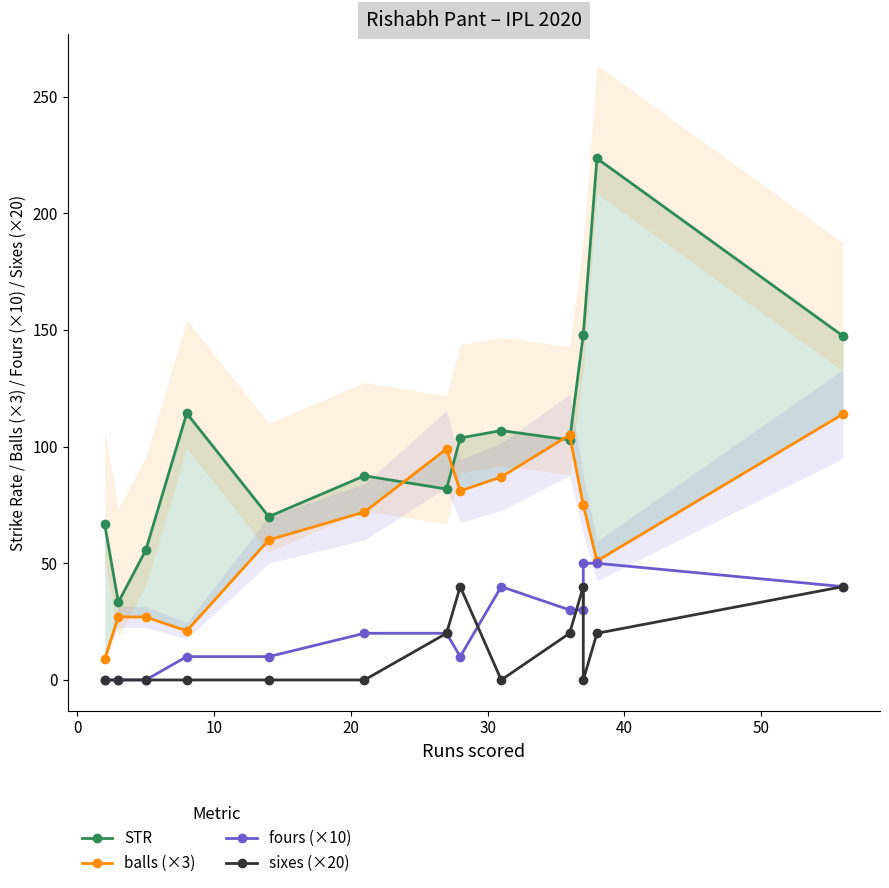

True or false: fours (×10) and STR intersect in this chart.

False